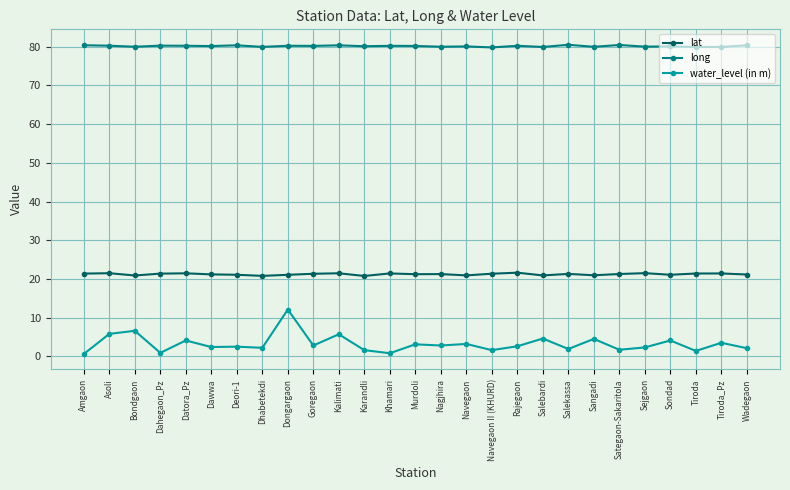

The lat series shows 21.2 at Dawwa. True or false?

True